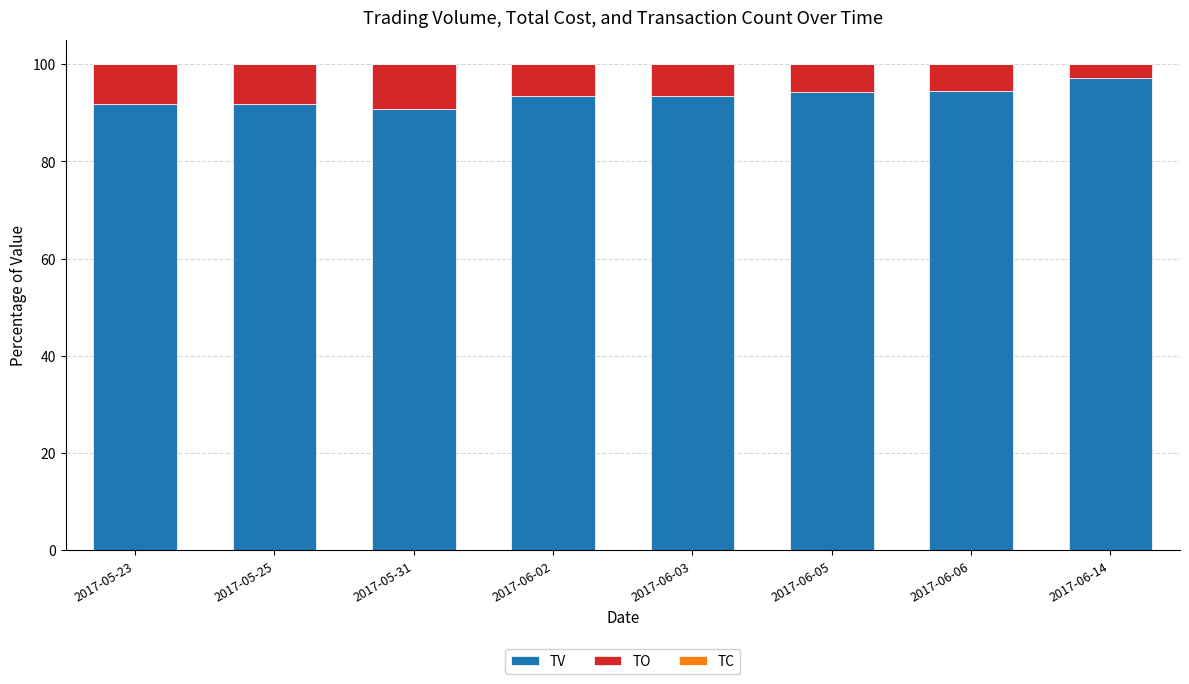

The value of TV at 2017-05-31 is 90.9. True or false?

True